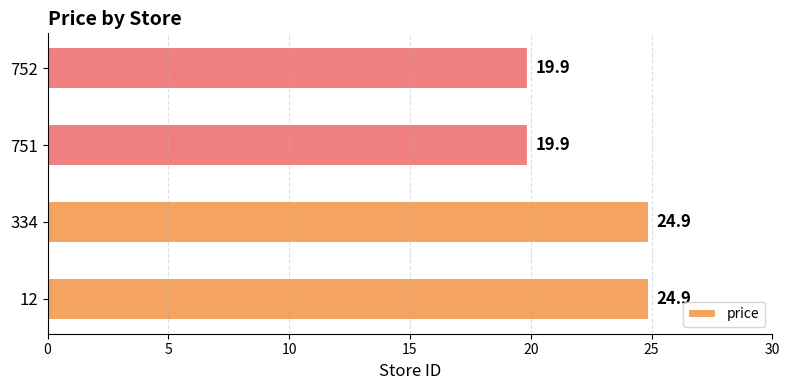

What is the approximate value at 751?

19.9